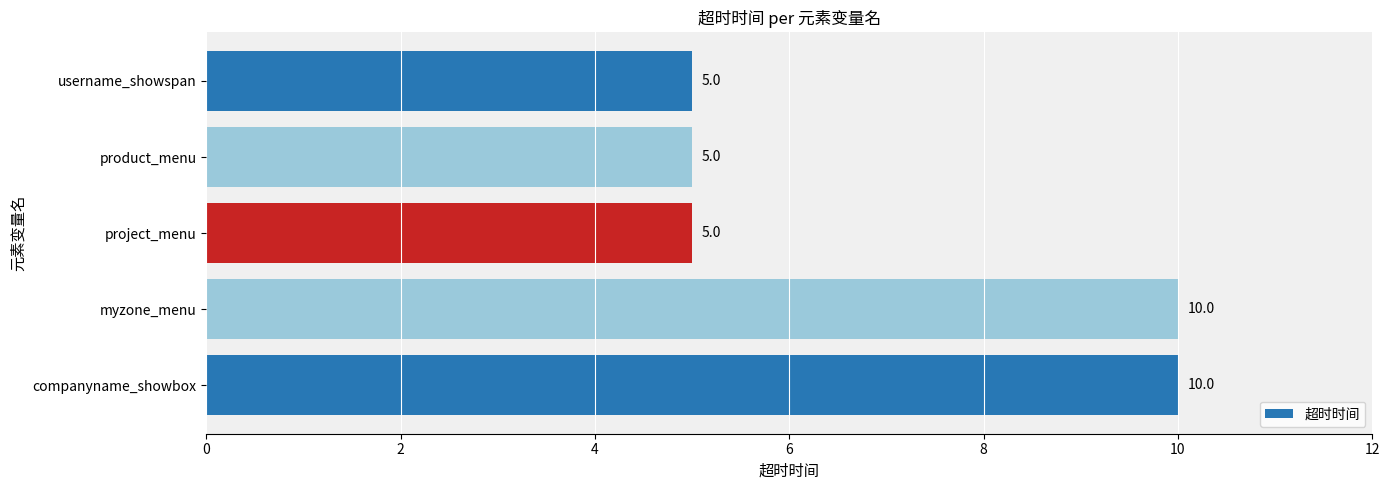

What is the difference between the maximum and minimum values?

5